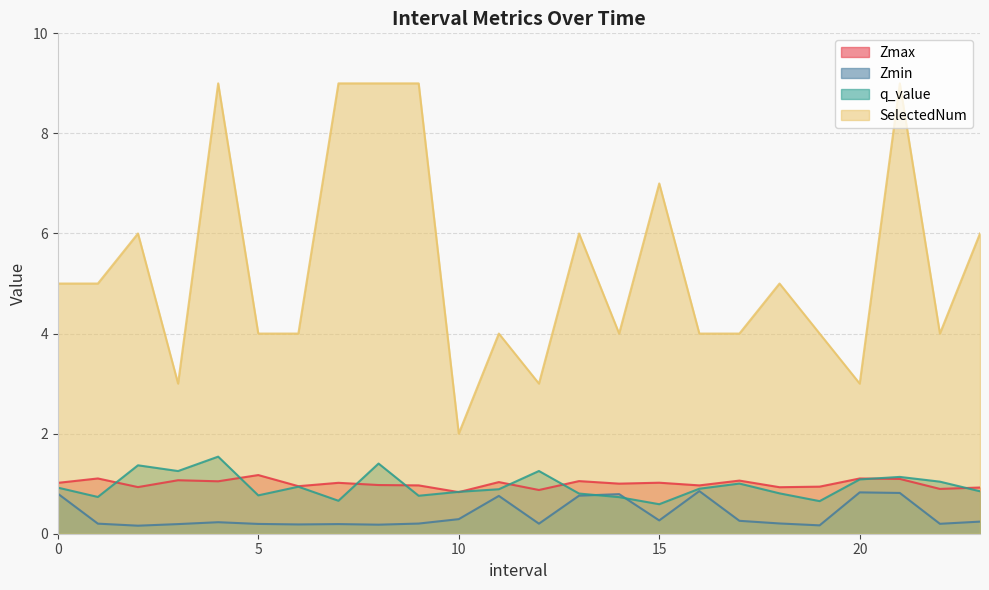

Reading left to right, extract all data points from this chart.

Zmax: 1.0	1.1	0.9	1.1	1.0	1.2	1.0	1.0	1.0	1.0	0.8	1.0	0.9	1.1	1.0	1.0	1.0	1.1	0.9	0.9	1.1	1.1	0.9	0.9
Zmin: 0.8	0.2	0.2	0.2	0.2	0.2	0.2	0.2	0.2	0.2	0.3	0.8	0.2	0.8	0.8	0.3	0.9	0.3	0.2	0.2	0.8	0.8	0.2	0.2
q_value: 0.9	0.7	1.4	1.3	1.5	0.8	0.9	0.7	1.4	0.8	0.8	0.9	1.3	0.8	0.7	0.6	0.9	1.0	0.8	0.7	1.1	1.1	1.0	0.8
SelectedNum: 5.0	5.0	6.0	3.0	9.0	4.0	4.0	9.0	9.0	9.0	2.0	4.0	3.0	6.0	4.0	7.0	4.0	4.0	5.0	4.0	3.0	9.0	4.0	6.0